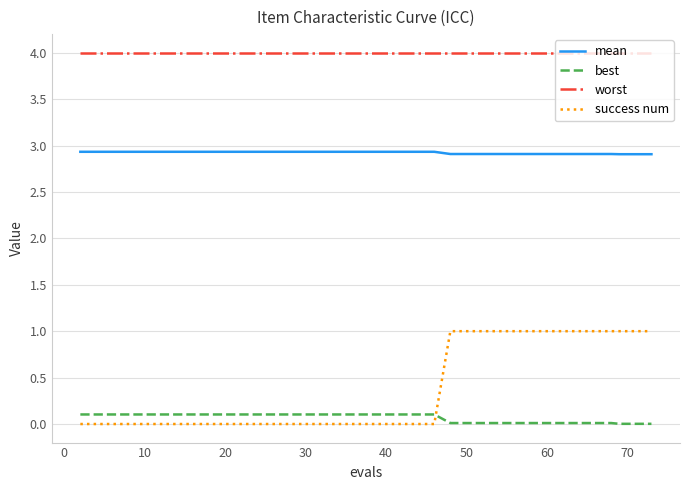

Which series has the largest total across all categories?

worst